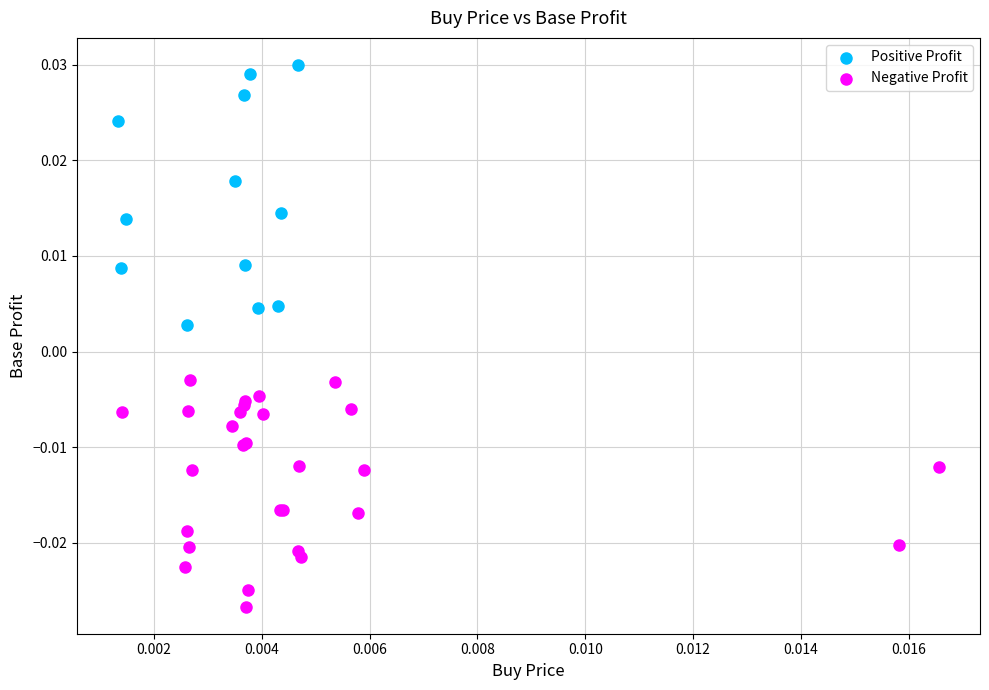

What are all the series names shown in the legend?

Positive Profit, Negative Profit